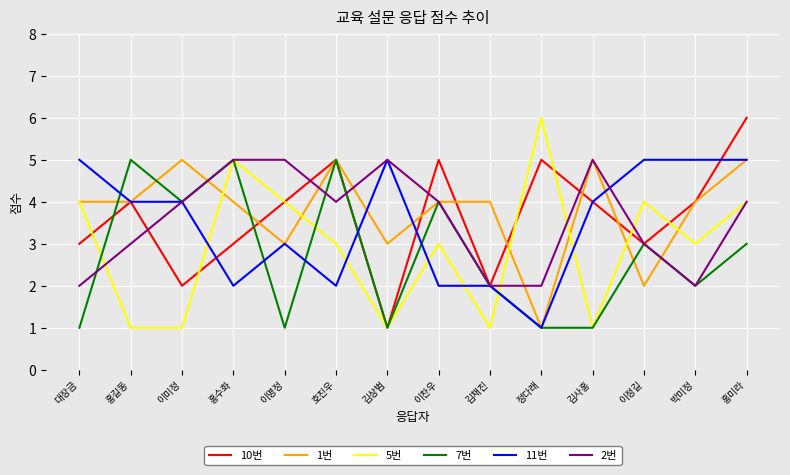

What is the difference between the second highest and second lowest values in the 10번 series?

3